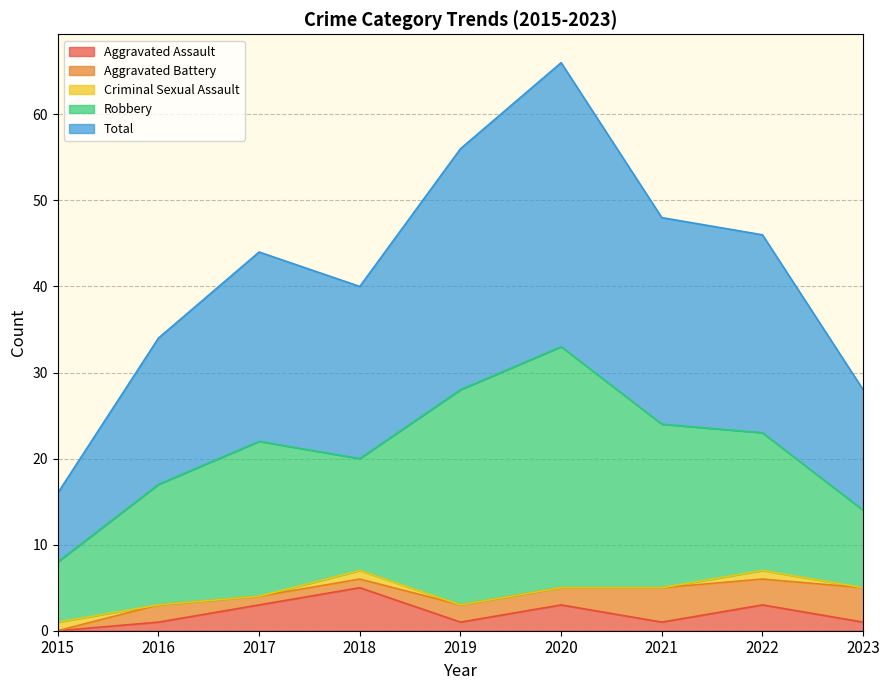

Reading left to right, extract all data points from this chart.

Aggravated Assault: 0	1	3	5	1	3	1	3	1
Aggravated Battery: 0	2	1	1	2	2	4	3	4
Criminal Sexual Assault: 1	0	0	1	0	0	0	1	0
Robbery: 7	14	18	13	25	28	19	16	9
Total: 8	17	22	20	28	33	24	23	14